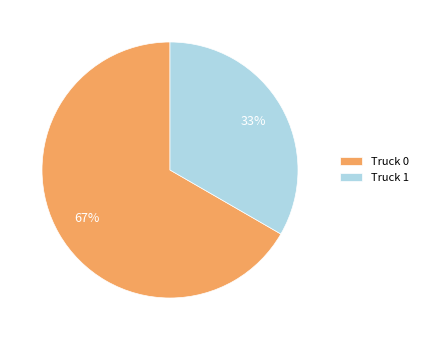

Count the number of slices in the pie.

2